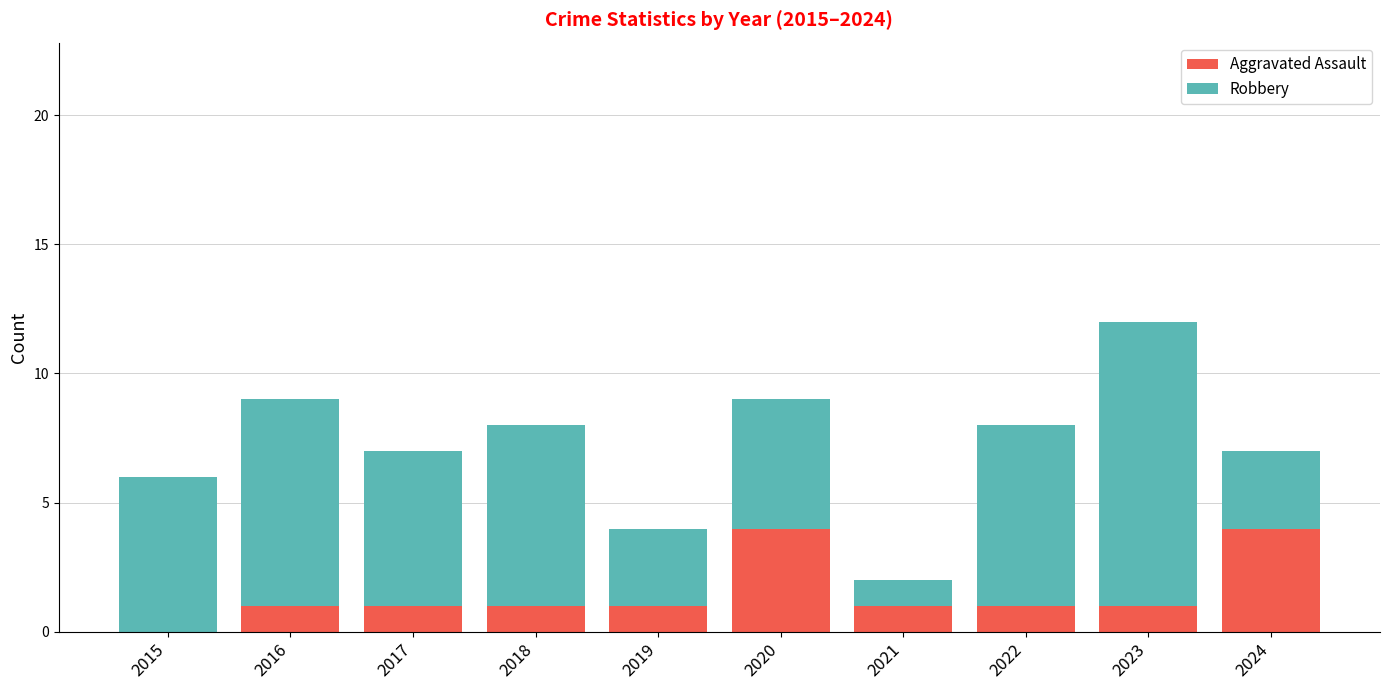

What is the approximate value of Aggravated Assault at 2022?

1